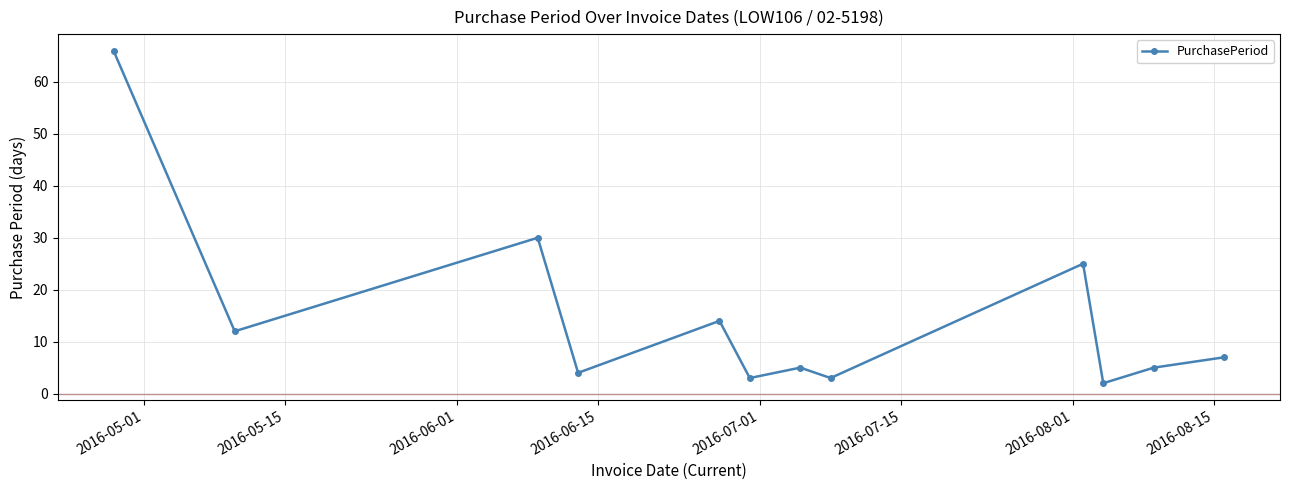

How many data points are less than 7?

6